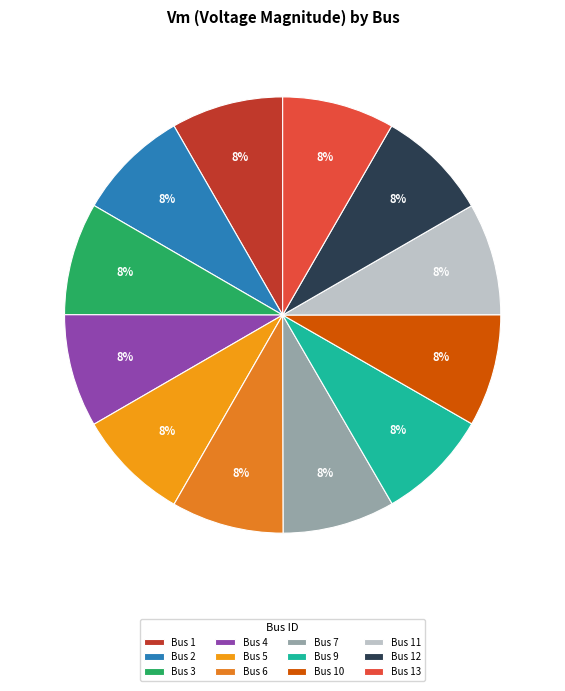

How many slices are in this pie chart?

12